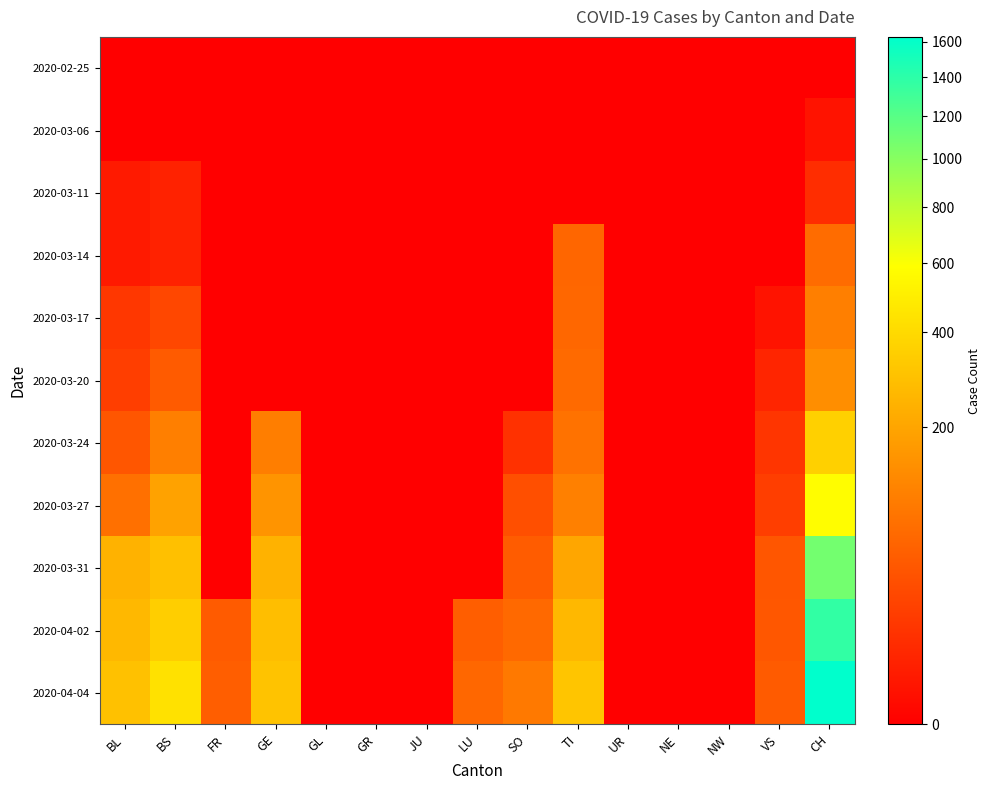

Reading left to right, extract all data points from this chart.

2020-02-25: BL=0	BS=0	FR=0	GE=0	GL=0	GR=0	JU=0	LU=0	SO=0	TI=0	UR=0	NE=0	NW=0	VS=0	CH=0
2020-03-06: BL=0	BS=0	FR=0	GE=0	GL=0	GR=0	JU=0	LU=0	SO=0	TI=0	UR=0	NE=0	NW=0	VS=0	CH=1
2020-03-11: BL=2	BS=4	FR=0	GE=0	GL=0	GR=0	JU=0	LU=0	SO=0	TI=0	UR=0	NE=0	NW=0	VS=0	CH=8
2020-03-14: BL=2	BS=4	FR=0	GE=0	GL=0	GR=0	JU=0	LU=0	SO=0	TI=61	UR=0	NE=0	NW=0	VS=0	CH=70
2020-03-17: BL=13	BS=25	FR=0	GE=0	GL=0	GR=0	JU=0	LU=0	SO=0	TI=62	UR=0	NE=0	NW=0	VS=1	CH=105
2020-03-20: BL=18	BS=46	FR=0	GE=0	GL=0	GR=0	JU=0	LU=0	SO=0	TI=67	UR=0	NE=0	NW=0	VS=5	CH=140
2020-03-24: BL=40	BS=105	FR=0	GE=103	GL=0	GR=0	JU=0	LU=0	SO=10	TI=80	UR=0	NE=0	NW=0	VS=12	CH=355
2020-03-27: BL=76	BS=191	FR=0	GE=153	GL=0	GR=0	JU=0	LU=0	SO=32	TI=107	UR=0	NE=0	NW=0	VS=18	CH=584
2020-03-31: BL=242	BS=292	FR=0	GE=241	GL=0	GR=0	JU=0	LU=0	SO=48	TI=202	UR=0	NE=0	NW=0	VS=39	CH=1079
2020-04-02: BL=262	BS=350	FR=46	GE=283	GL=0	GR=0	JU=0	LU=49	SO=65	TI=263	UR=0	NE=0	NW=0	VS=41	CH=1376
2020-04-04: BL=298	BS=434	FR=49	GE=305	GL=0	GR=0	JU=0	LU=62	SO=92	TI=314	UR=0	NE=0	NW=0	VS=46	CH=1630